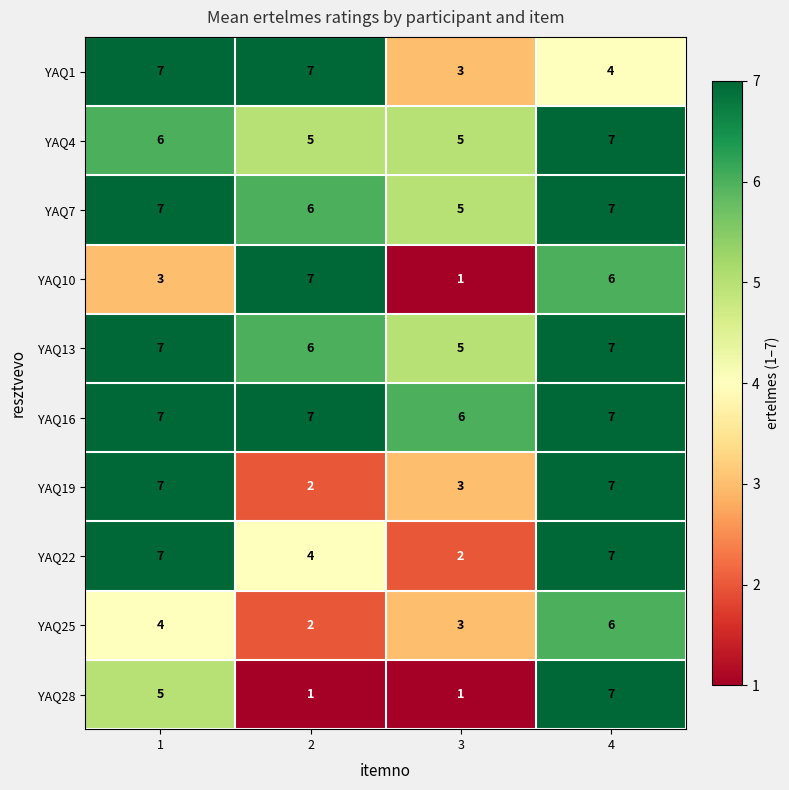

True or false: YAQ25 has a value of 3 at 3.

True